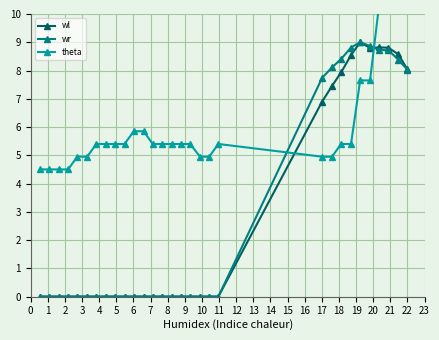

What is the maximum value for wl?

9.0